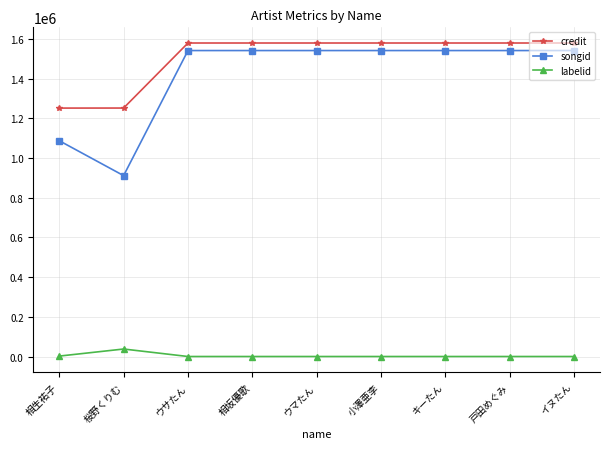

True or false: credit and songid cross at least once.

False